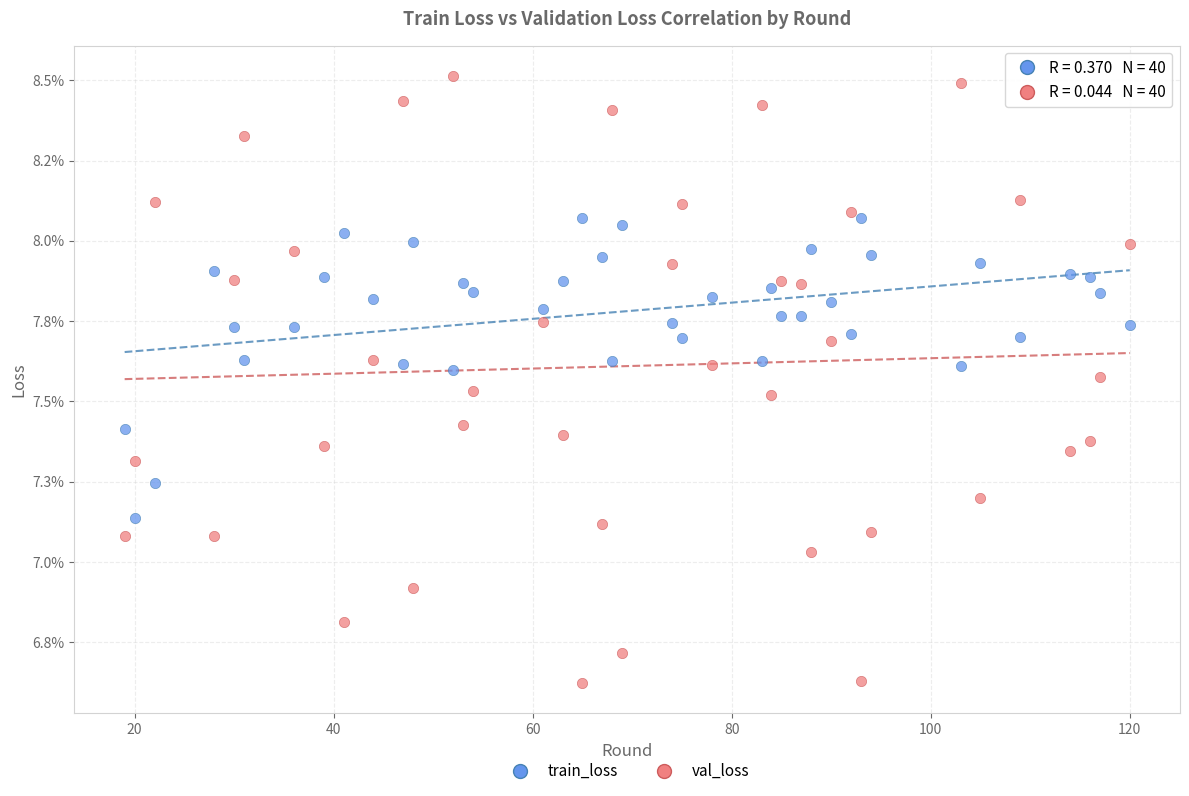

Which series contains the highest Y value?

val_loss